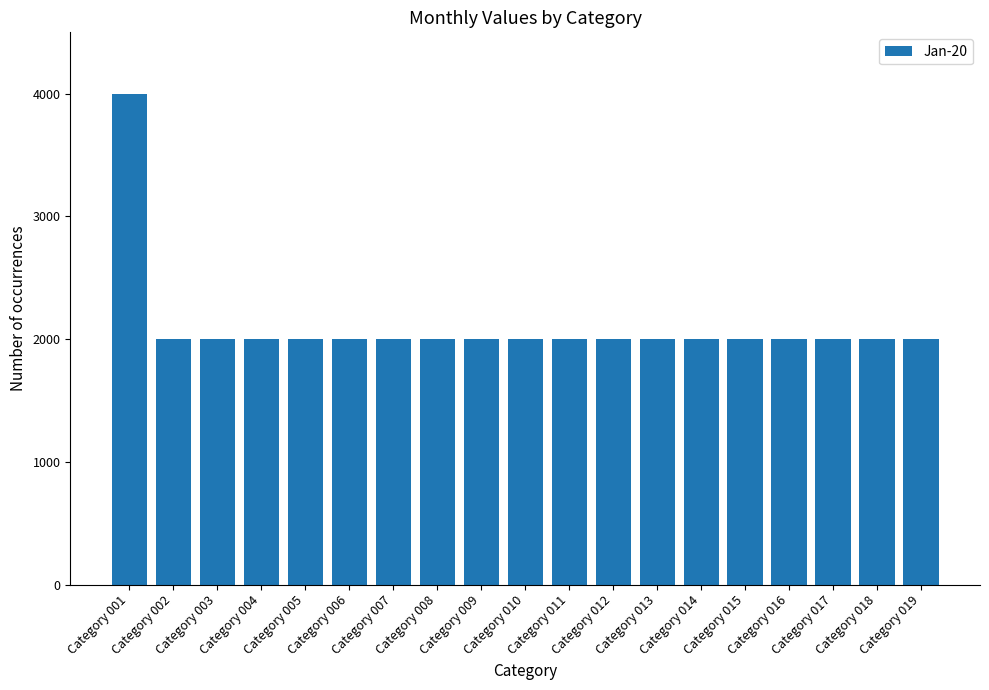

Reading left to right, transcribe all the data shown in this chart.

Category 001=4000	Category 002=2000	Category 003=2000	Category 004=2000	Category 005=2000	Category 006=2000	Category 007=2000	Category 008=2000	Category 009=2000	Category 010=2000	Category 011=2000	Category 012=2000	Category 013=2000	Category 014=2000	Category 015=2000	Category 016=2000	Category 017=2000	Category 018=2000	Category 019=2000